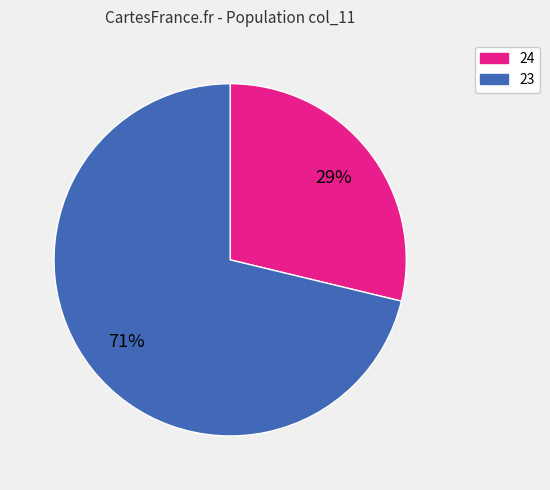

Is the sum of 23 and 24 greater than half?

Yes